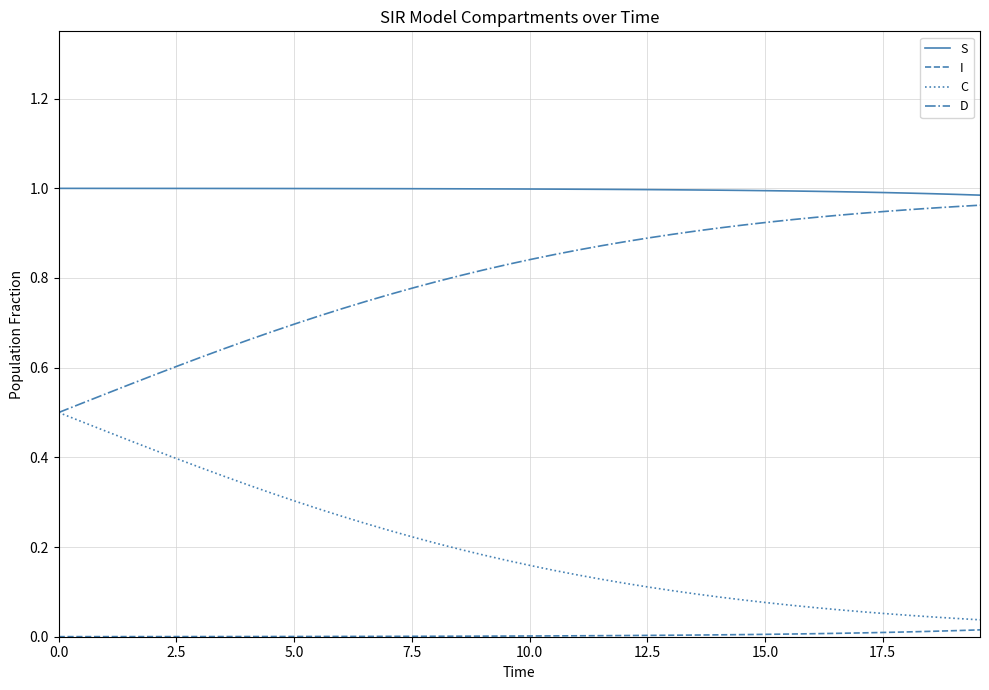

Rank the series by their maximum value, from highest to lowest.

S, D, C, I